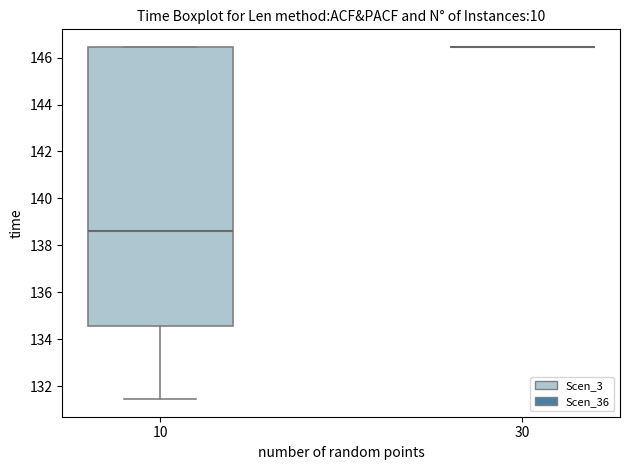

Reading left to right, read every box against the y-axis: the position of its median line, the range the box covers, and the ends of its whiskers. The values are not printed on the chart, so give them approximately, as read against the axis.

10: median 138.6, box 134.6 to 146.4, whiskers 131.4 to 146.4
30: box collapsed to a line at 146.4, whiskers 146.4 to 146.4